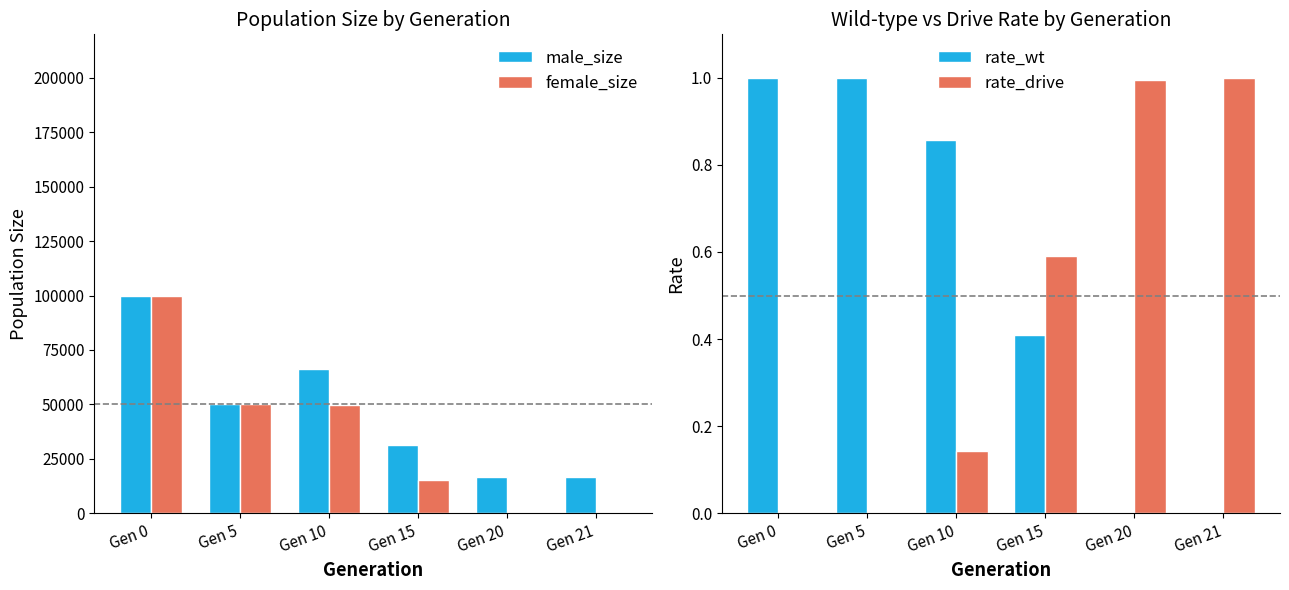

What is the value of the male_size bar at the 3rd from the left?

66316.0